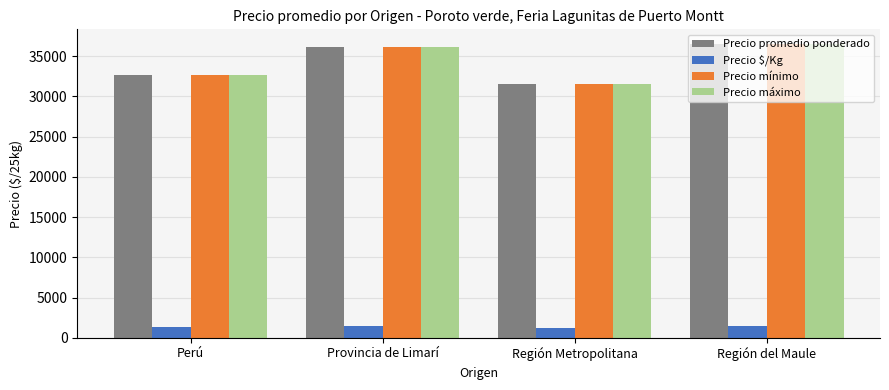

What is the lowest value of the Precio promedio ponderado series?

31522